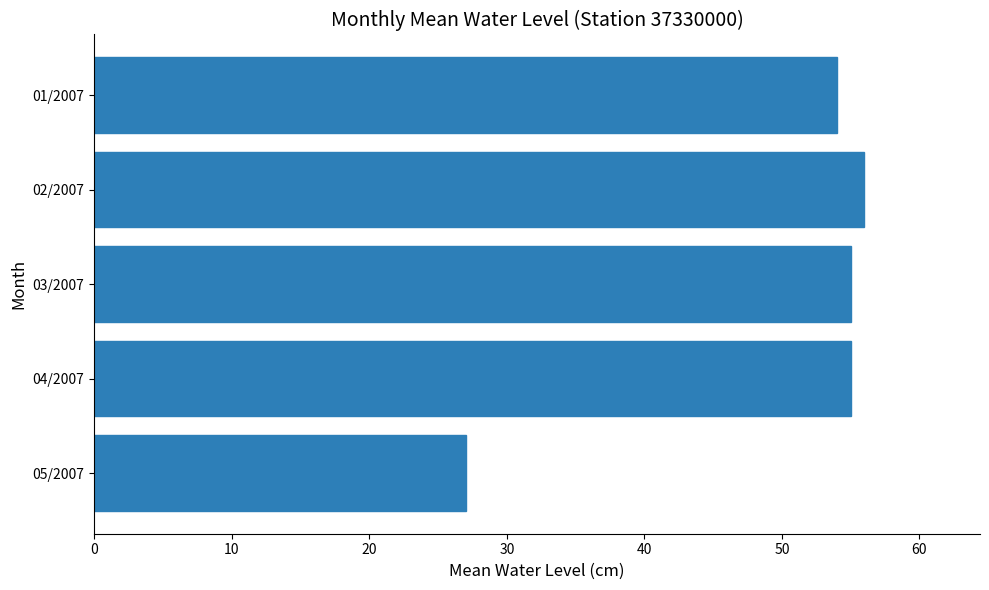

What is the smallest value displayed?

27